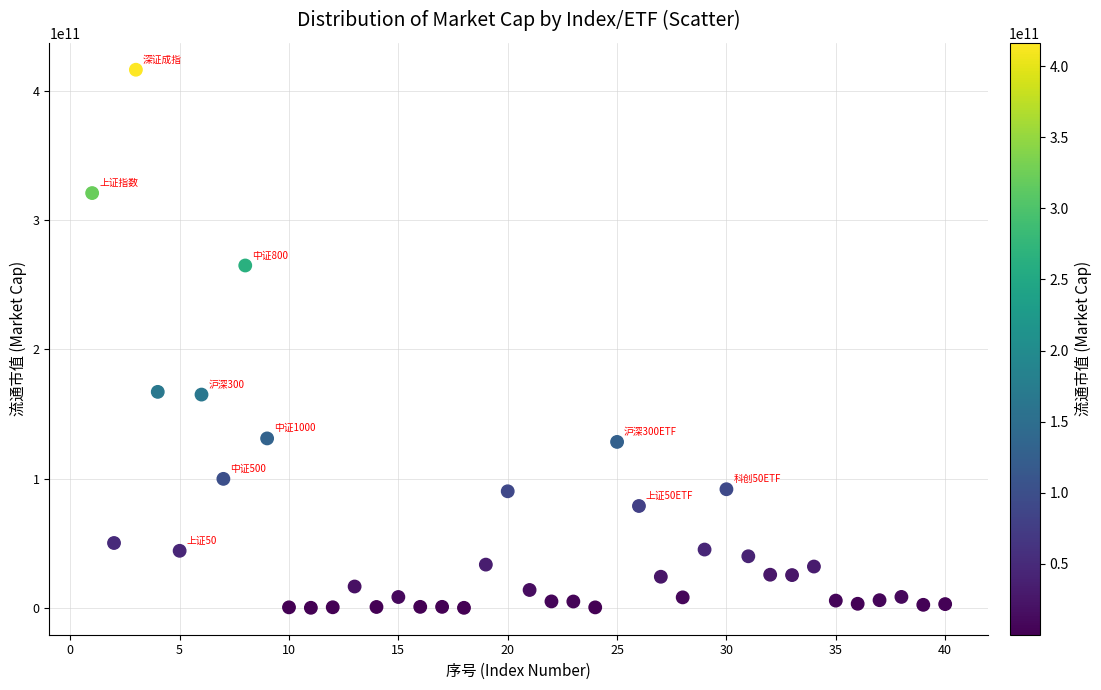

What is the range of X values (max minus min)?

39